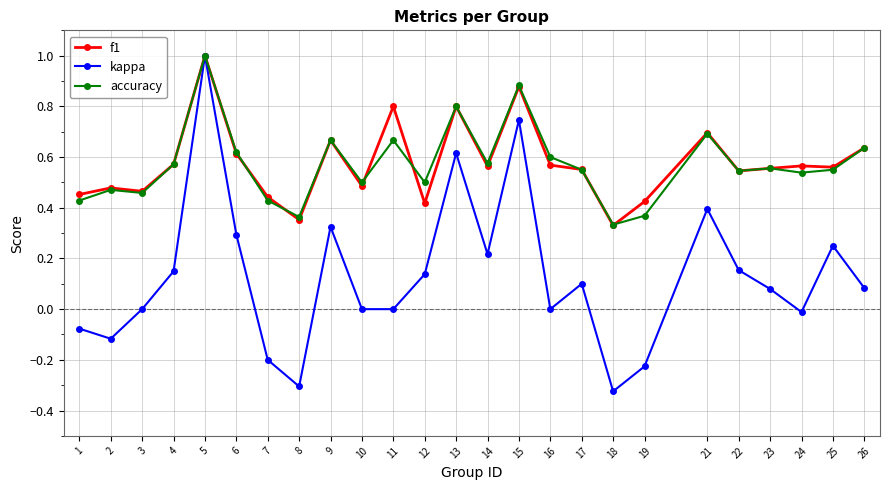

Between 8 and 23, which series saw the biggest shift?

kappa